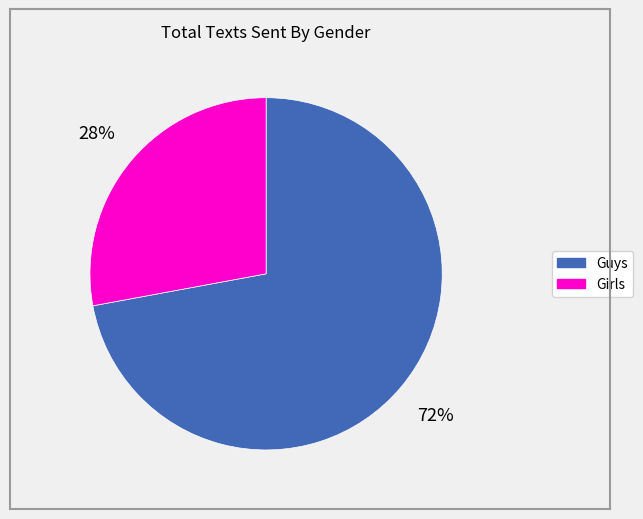

Is the sum of Girls and Guys greater than half?

Yes